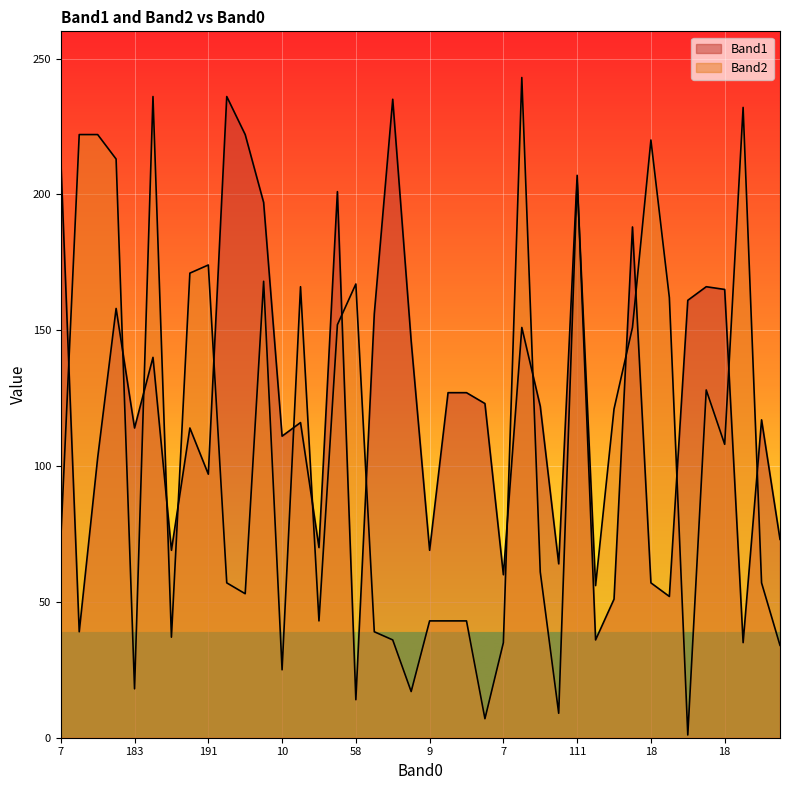

What is the difference between the Band2 values at 111 and 16?

54